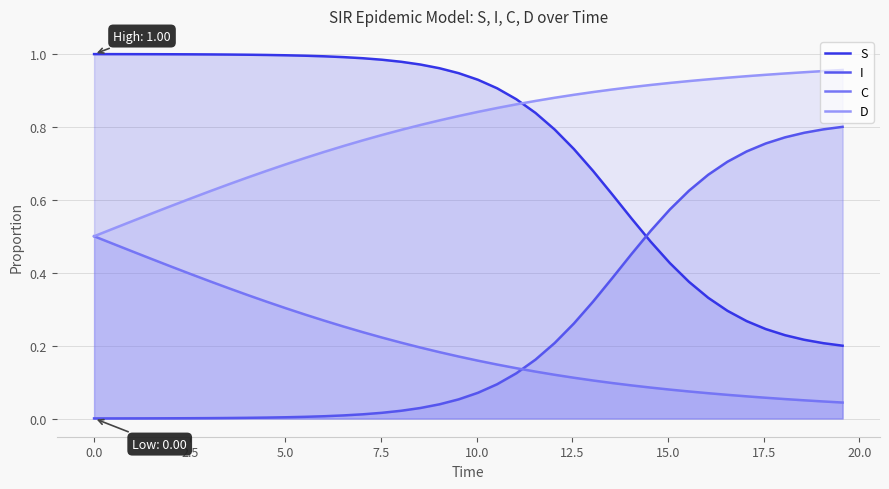

True or false: S and C intersect in this chart.

False